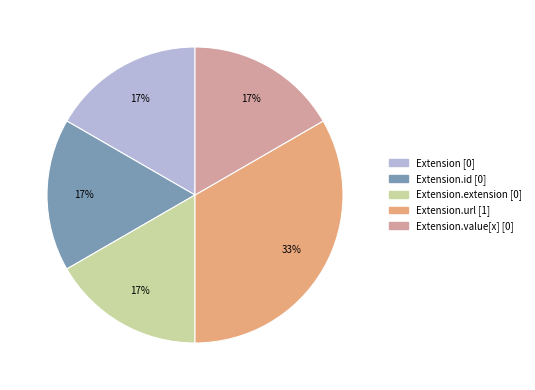

Is there any slice that represents more than half of the pie?

No